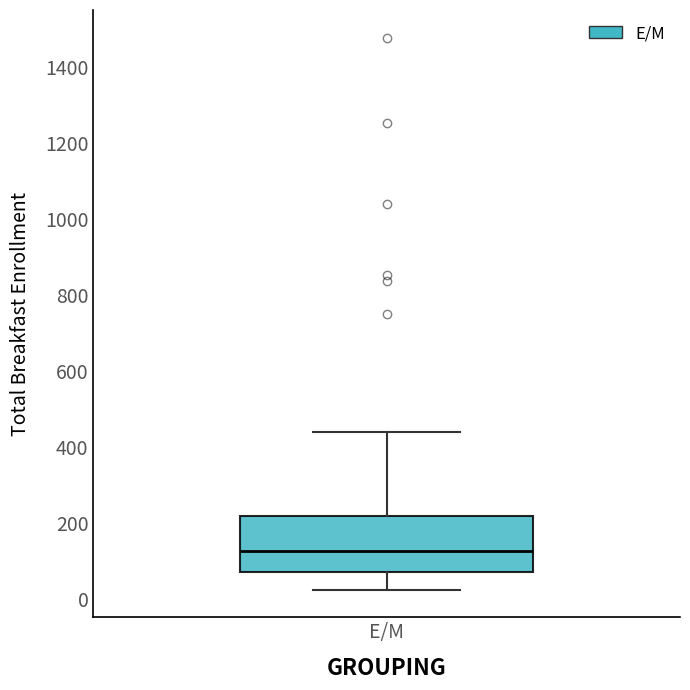

Transcribe this box plot: give where the median line is, the range the box spans, and where the two whiskers end, as read against the y-axis. The values are not printed on the chart, so give them approximately, as read against the axis.

median 120, box 80 to 220, whiskers 20 to 440